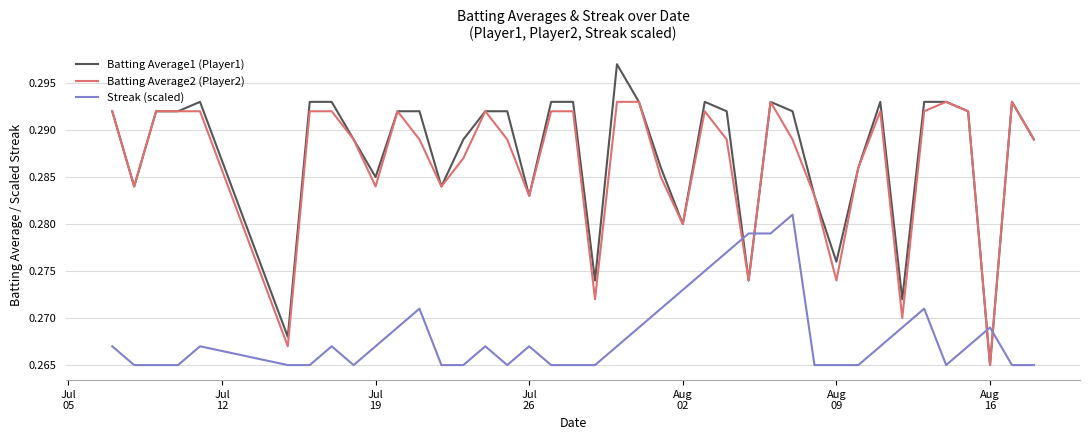

How many series are shown in this chart?

3